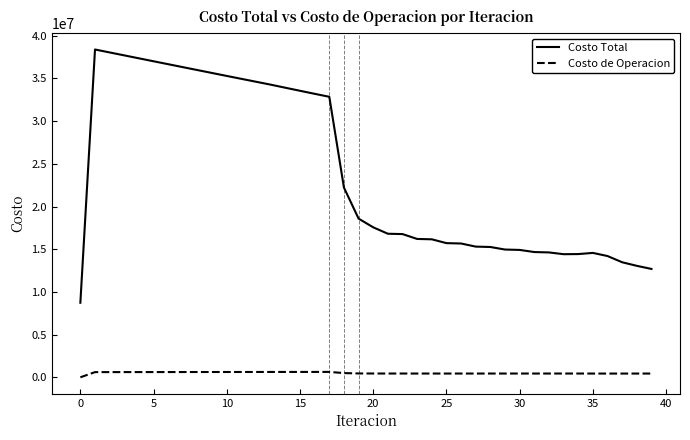

Which series has the largest total across all categories?

Costo Total